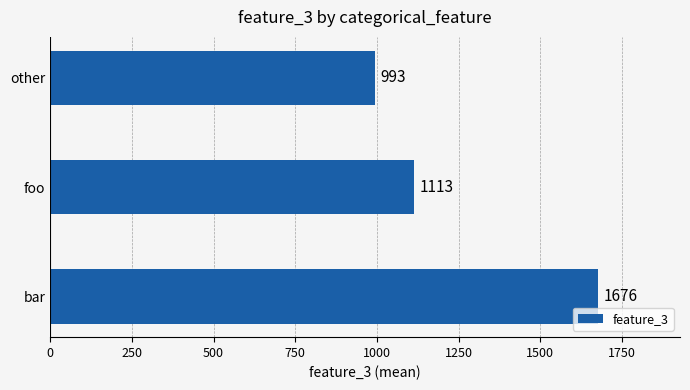

List the labels in order of value, largest first.

bar, foo, other